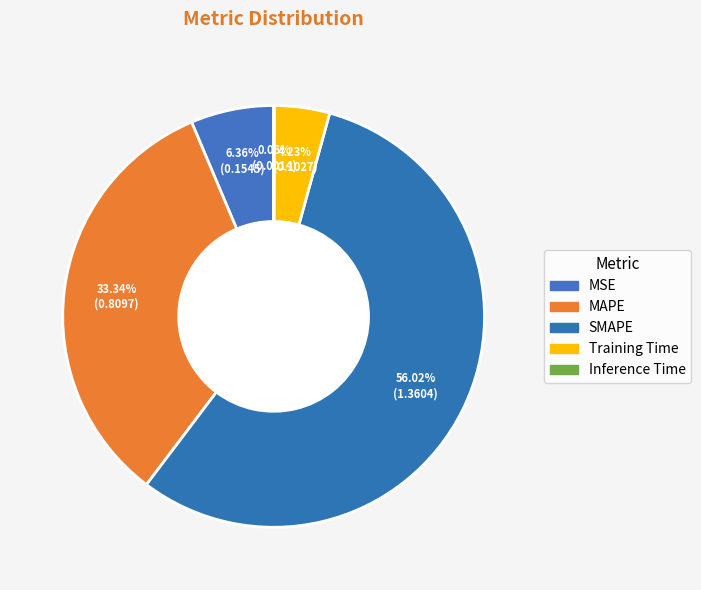

Rank the categories by value from highest to lowest.

SMAPE, MAPE, MSE, Training Time, Inference Time